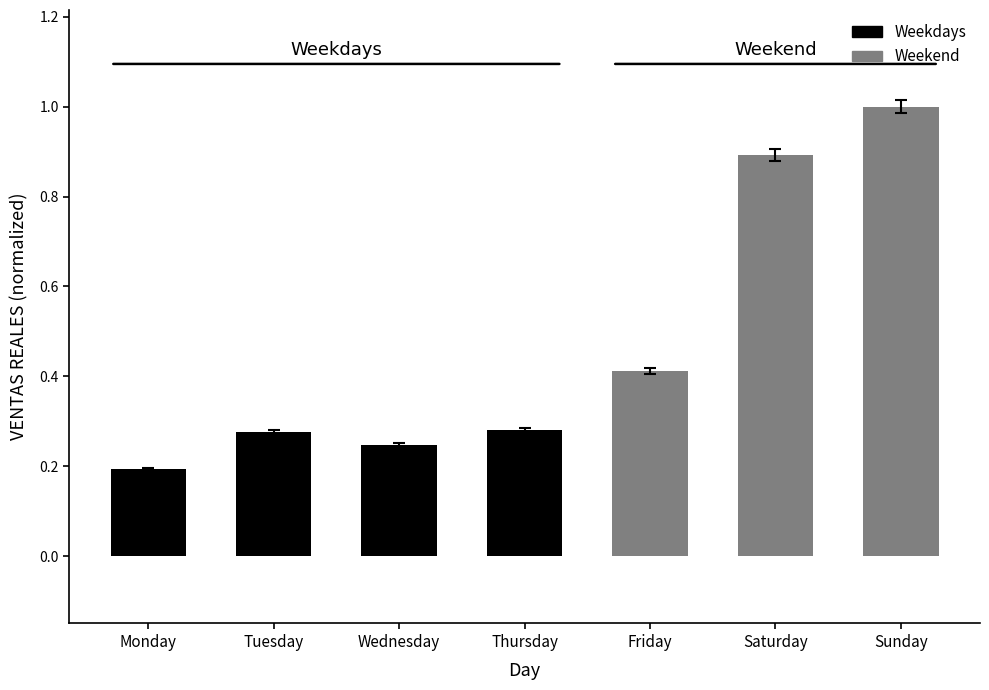

The chart shows a value of 0.1 at Monday. True or false?

False